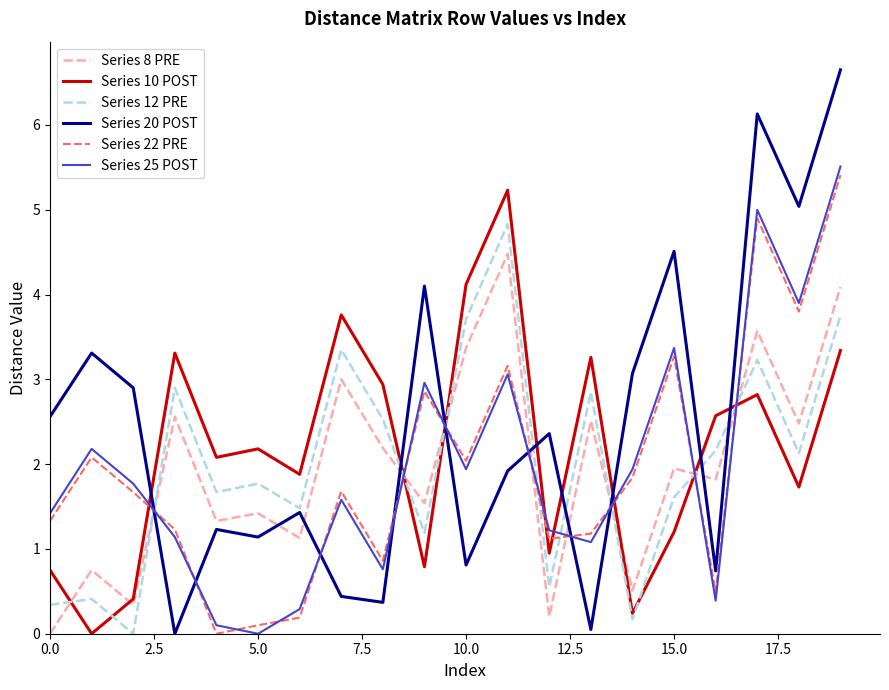

What is the greatest value displayed?

6.7